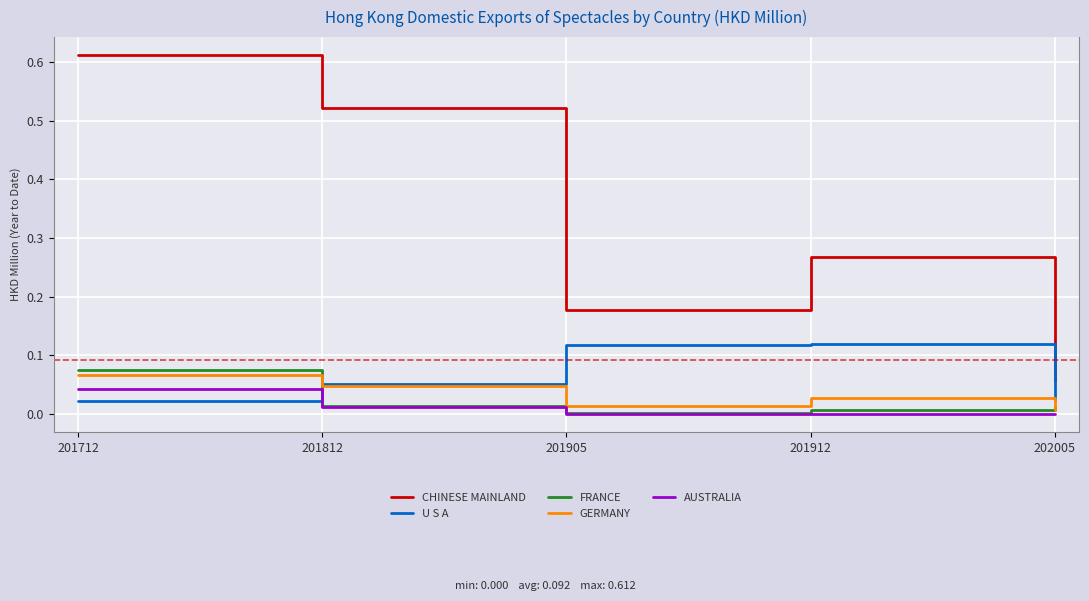

Rank the categories by CHINESE MAINLAND value from lowest to highest.

202005, 201905, 201912, 201812, 201712